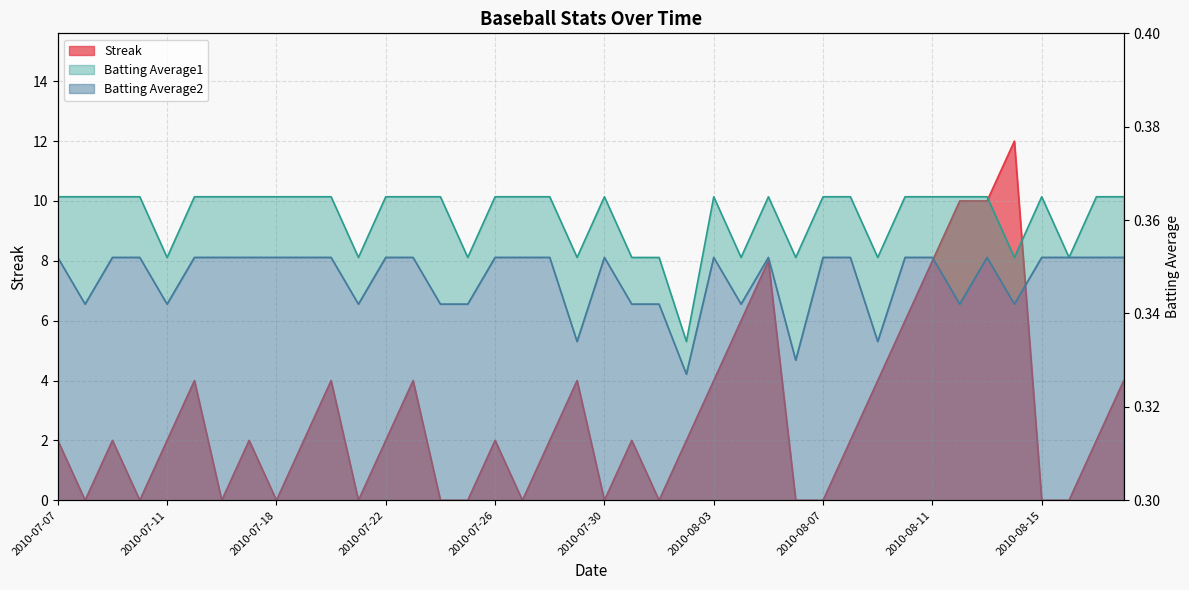

The Streak series shows 4.0 at 2010-08-18. True or false?

True